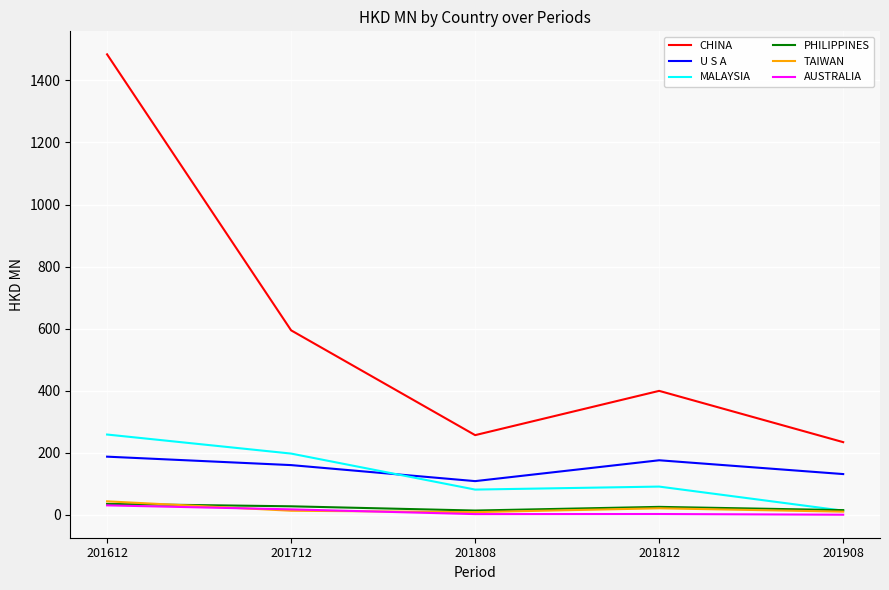

True or false: CHINA and TAIWAN intersect in this chart.

False